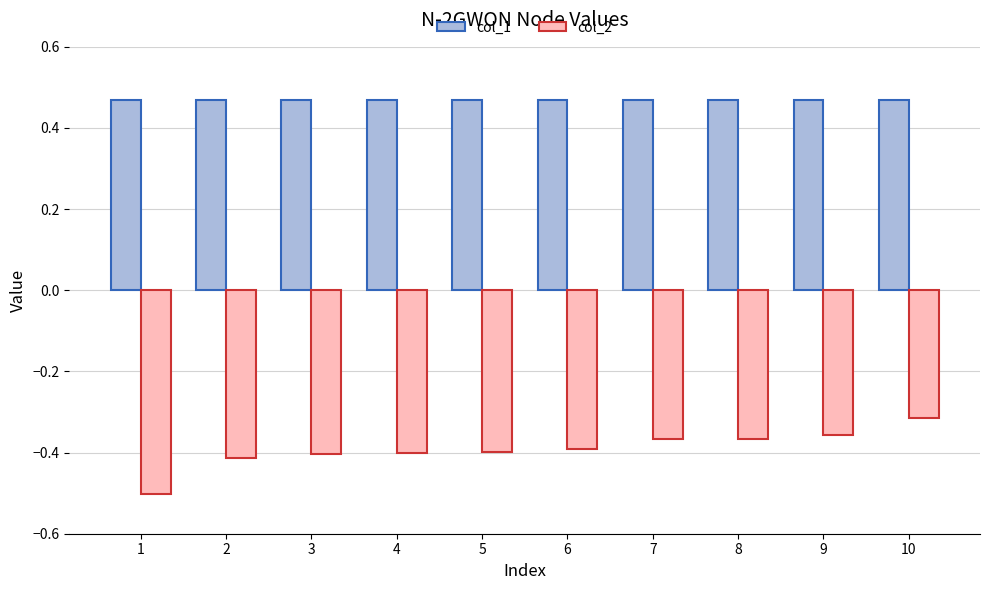

Which series has the largest range (max minus min)?

col_2